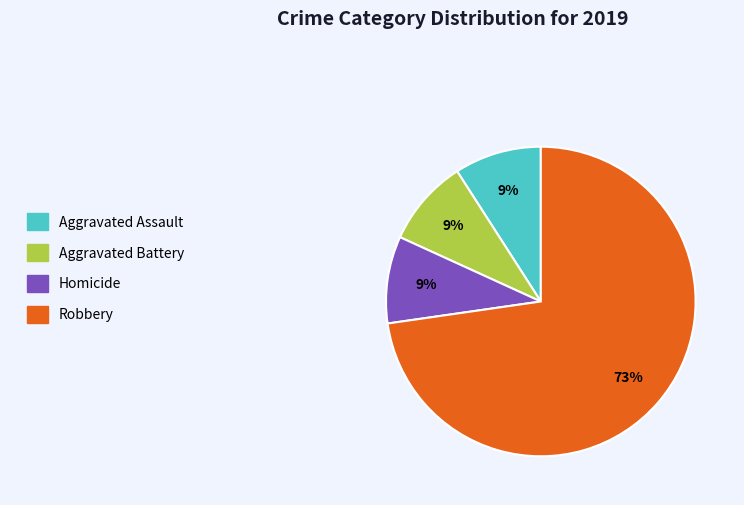

How many slices are in this pie chart?

4